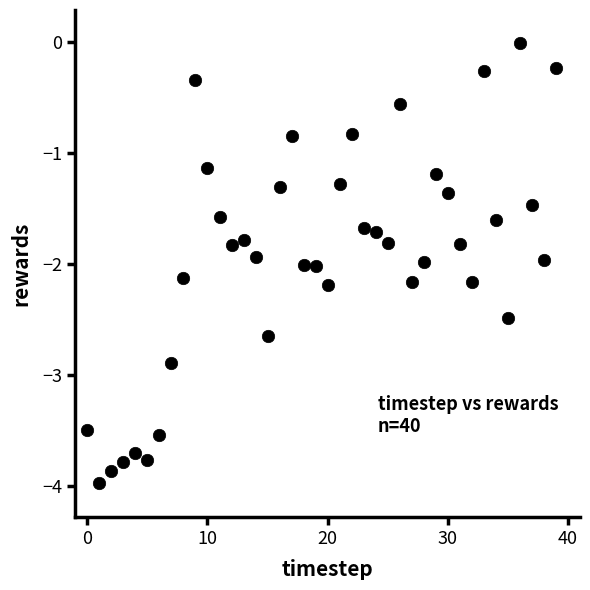

What is the range of Y values (max minus min)?

4.0